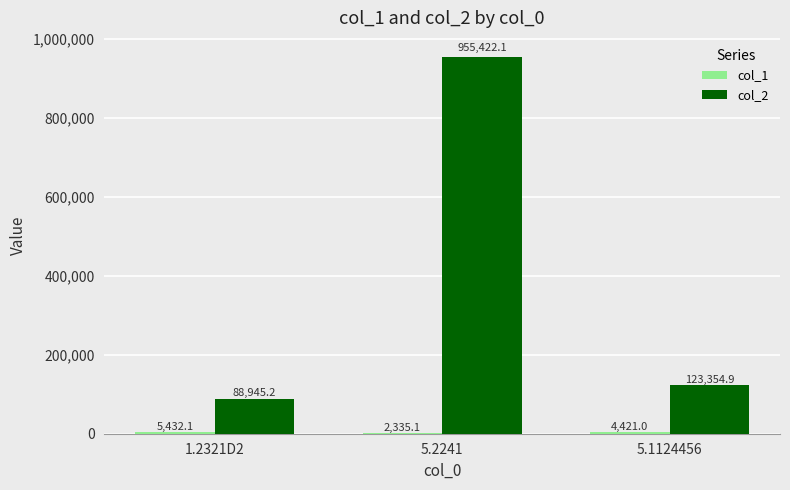

The value of col_2 at 1.2321D2 is 156049.1. True or false?

False